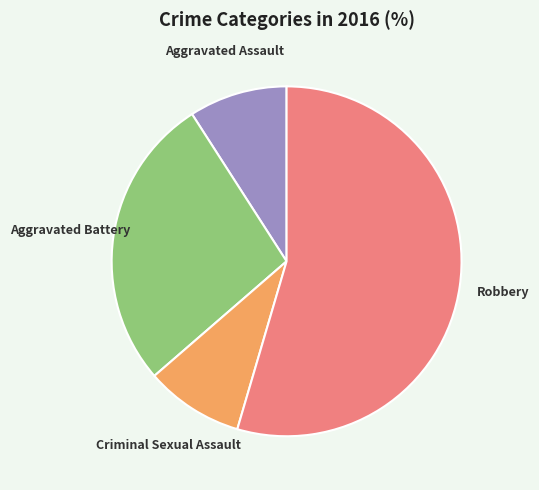

Is there a majority slice in this chart?

Yes